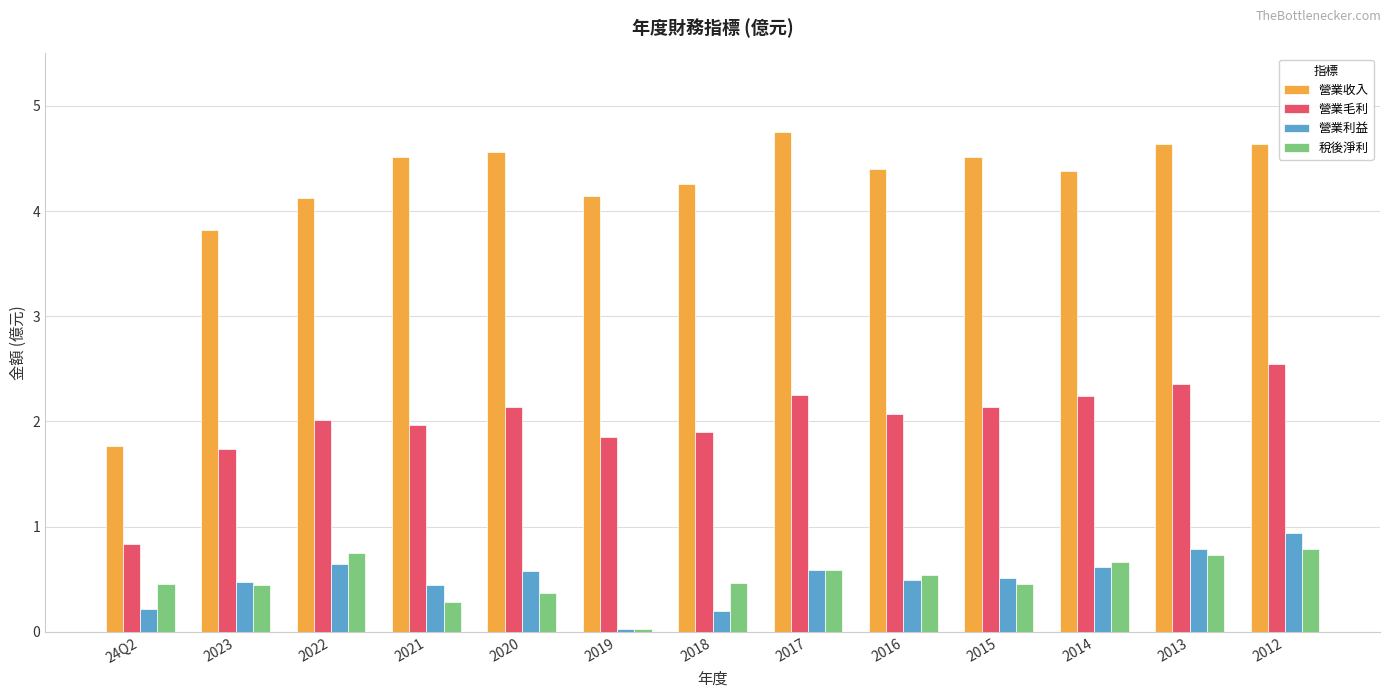

What is the greatest value displayed?

4.8